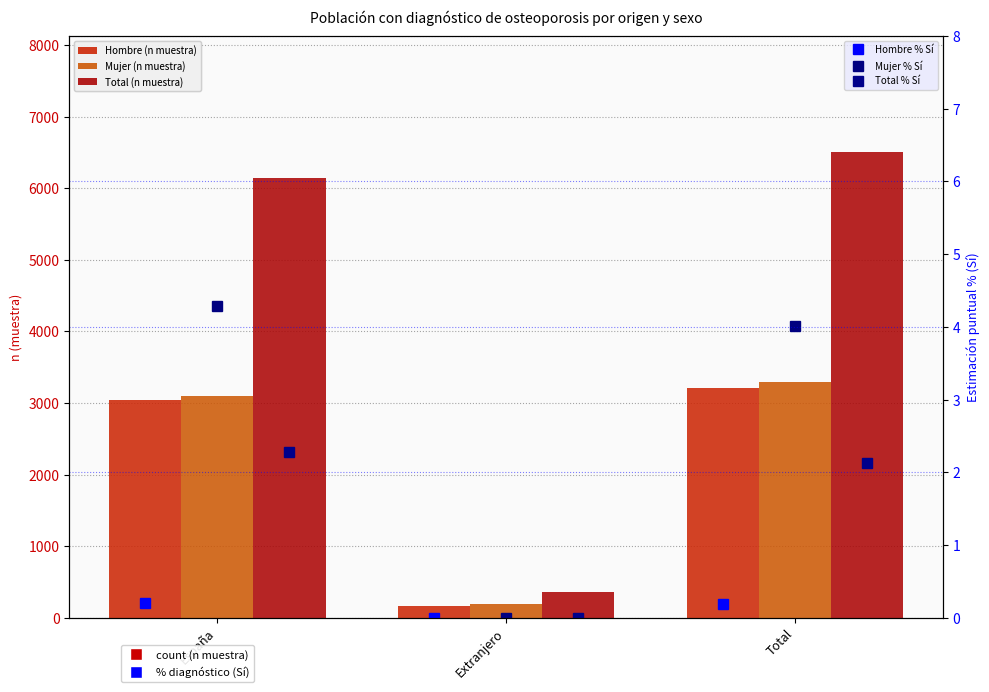

What is the label of the 2nd bar from the right?

Extranjero